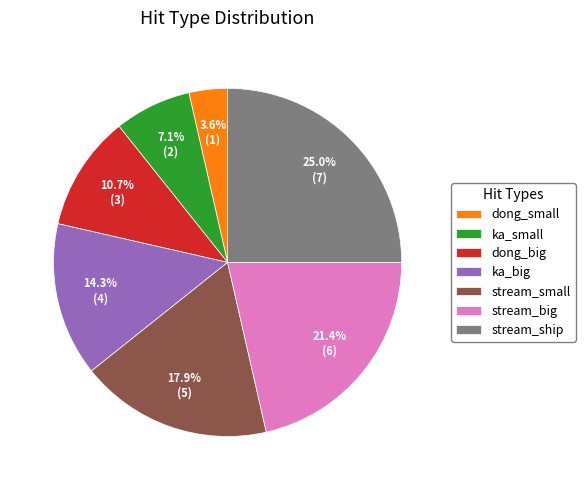

Is it true that ka_small is 14% of the pie?

False